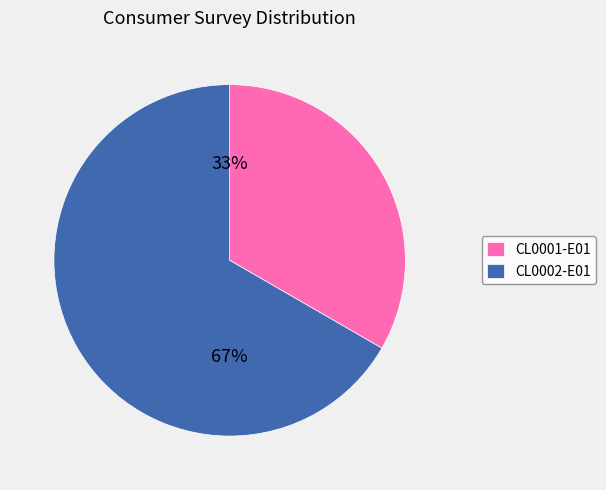

Do CL0002-E01 and CL0001-E01 together represent more than half of the pie?

Yes